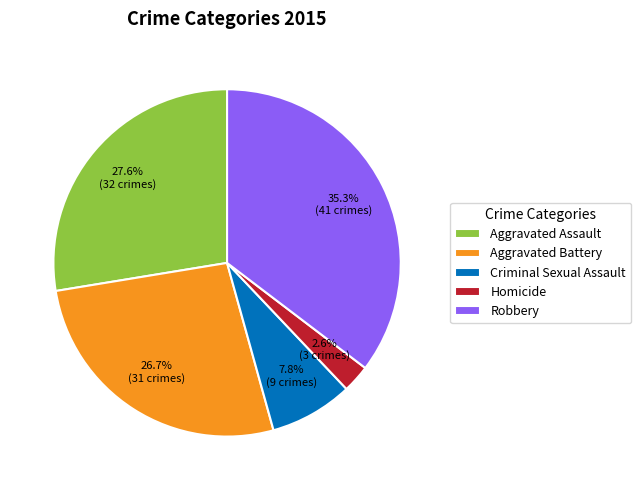

Which category has the biggest portion of the pie?

Robbery